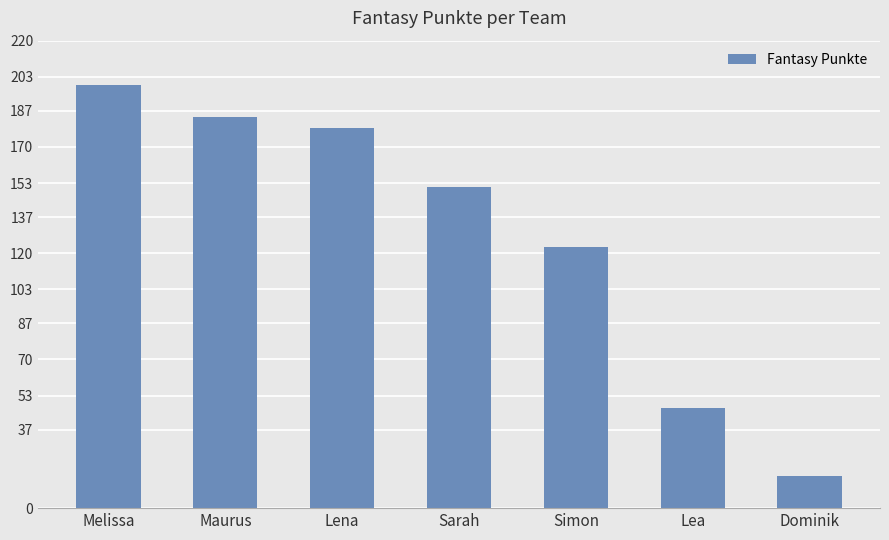

What is the value of the 1st bar from the left?

199